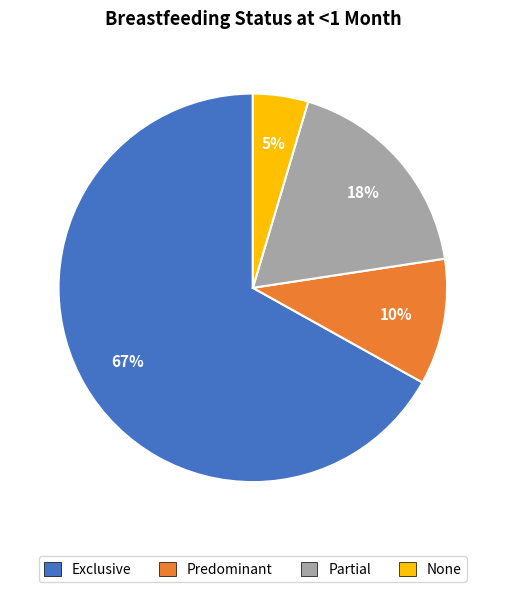

Does Exclusive represent more than half of the total?

Yes